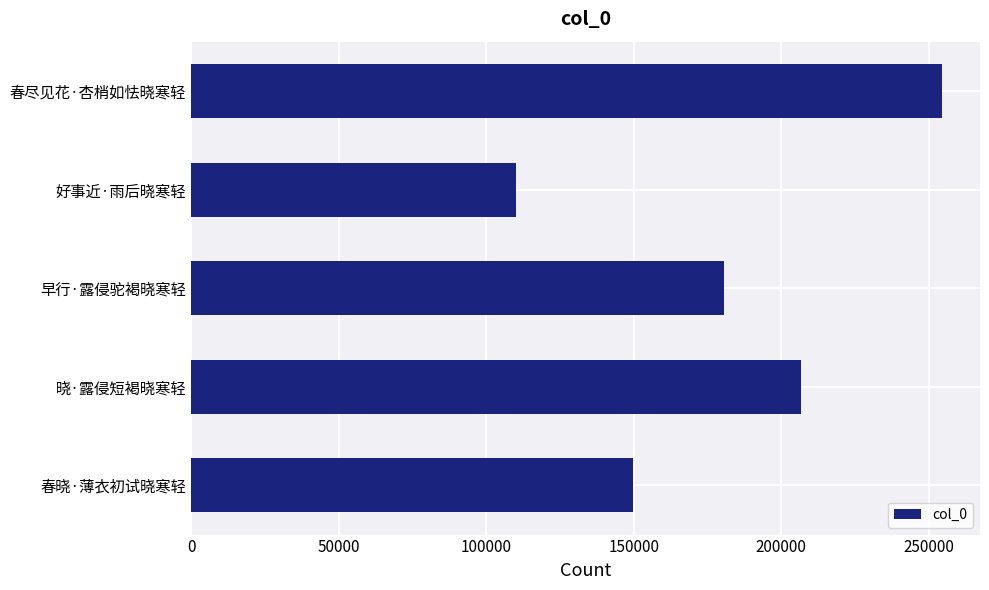

What is the average value?

180331